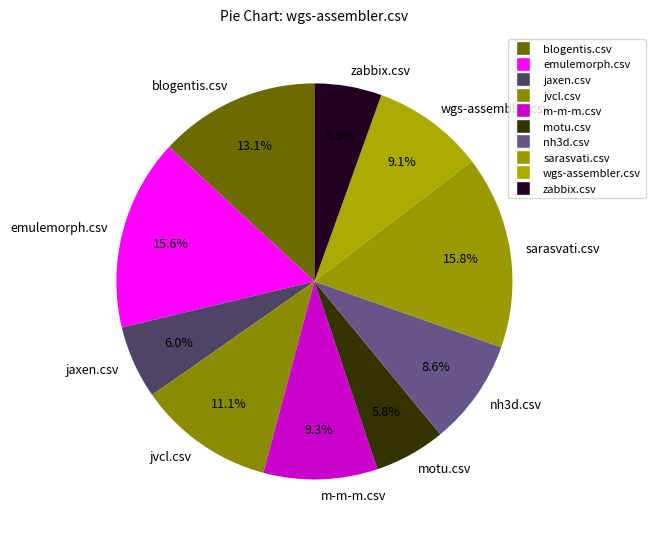

Which has a higher value, jaxen.csv or emulemorph.csv?

emulemorph.csv